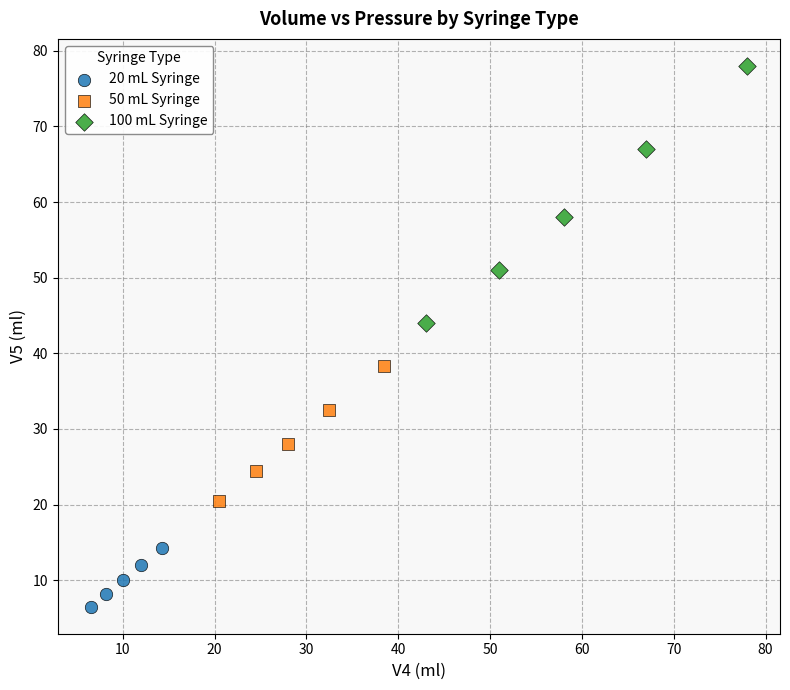

Which series contains the lowest Y value?

20 mL Syringe